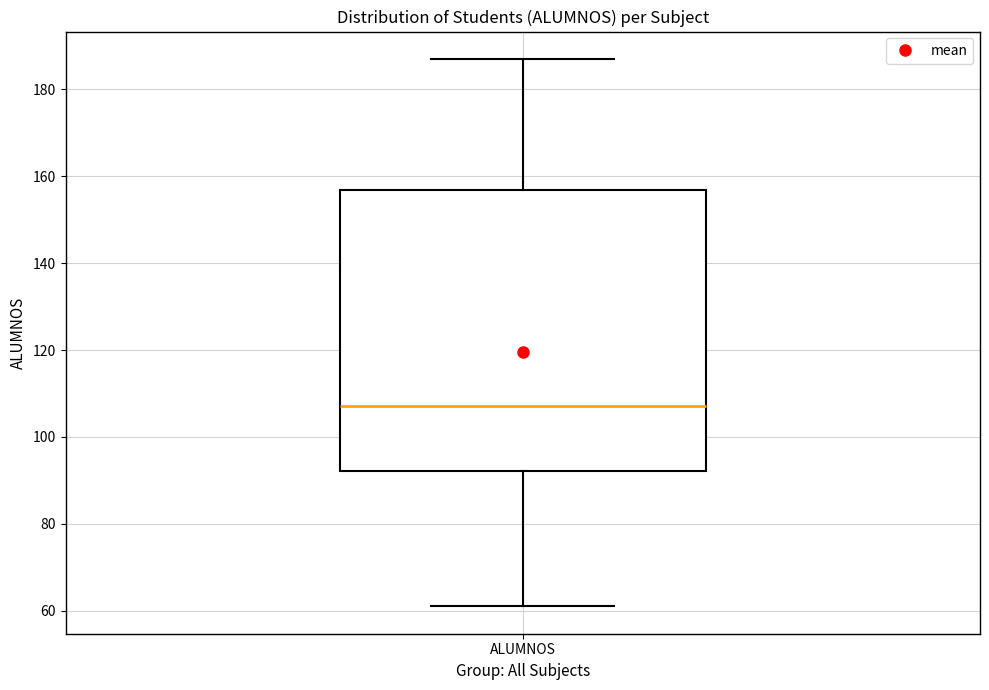

Read this box plot against the y-axis: the position of the median line, the range covered by the box, and the ends of both whiskers. The values are not printed on the chart, so give them approximately, as read against the axis.

median 108, box 92 to 156, whiskers 62 to 188